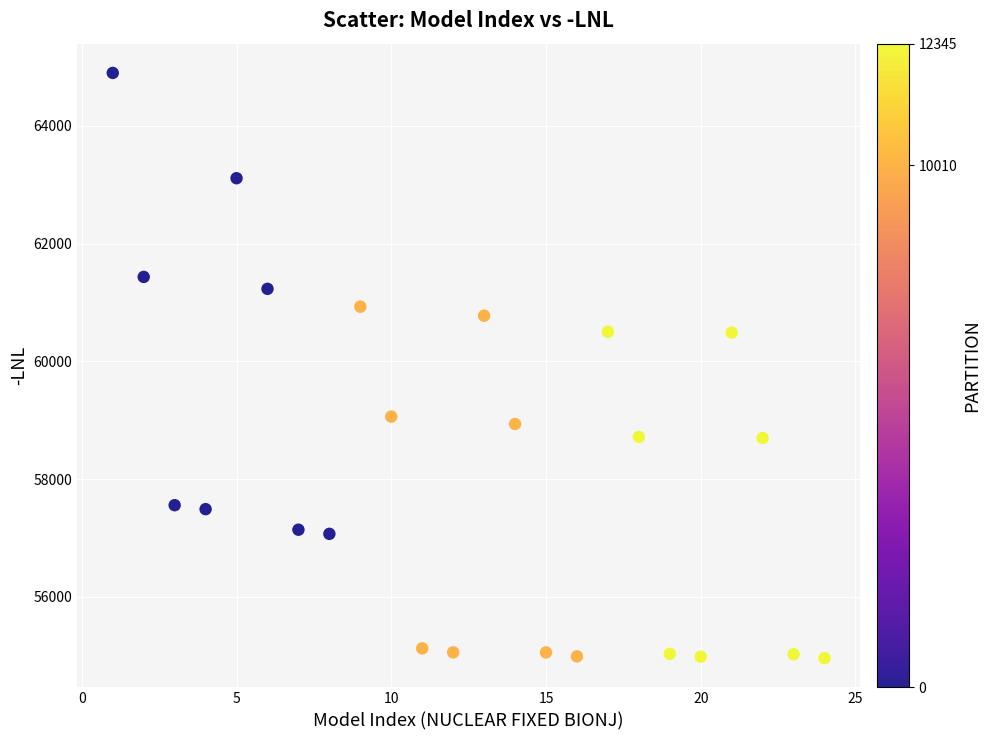

What is the range of Y values (max minus min)?

9935.8